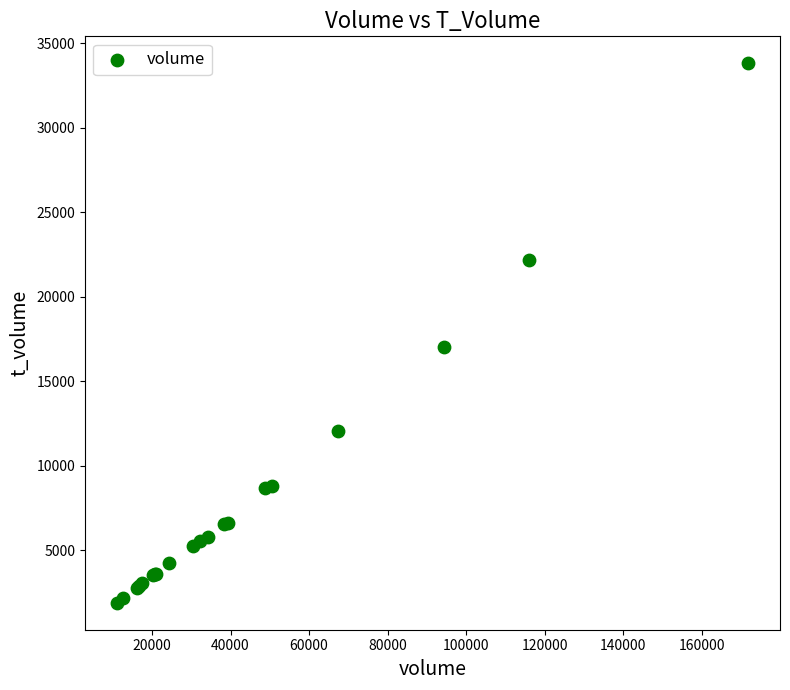

What Y value in the scatter plot is closest to 17848?

17025